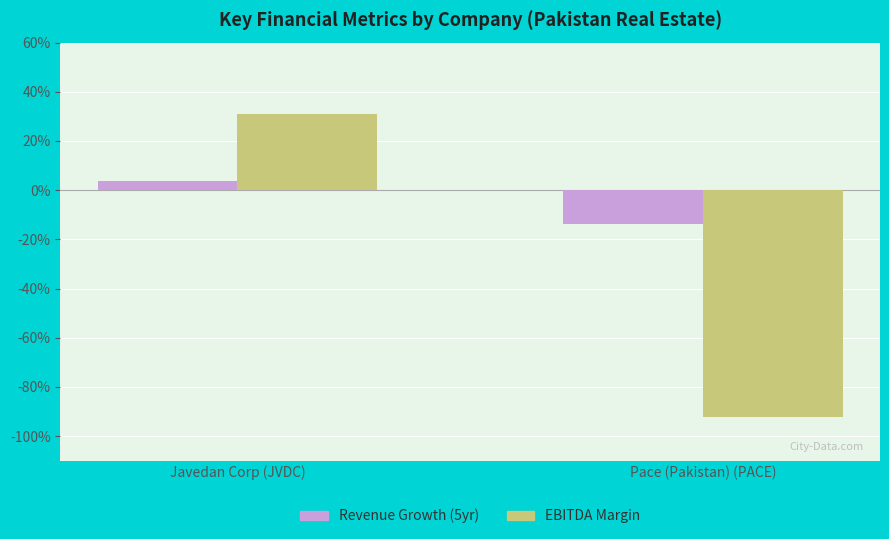

What are all the series names shown in the legend?

Revenue Growth (5yr), EBITDA Margin